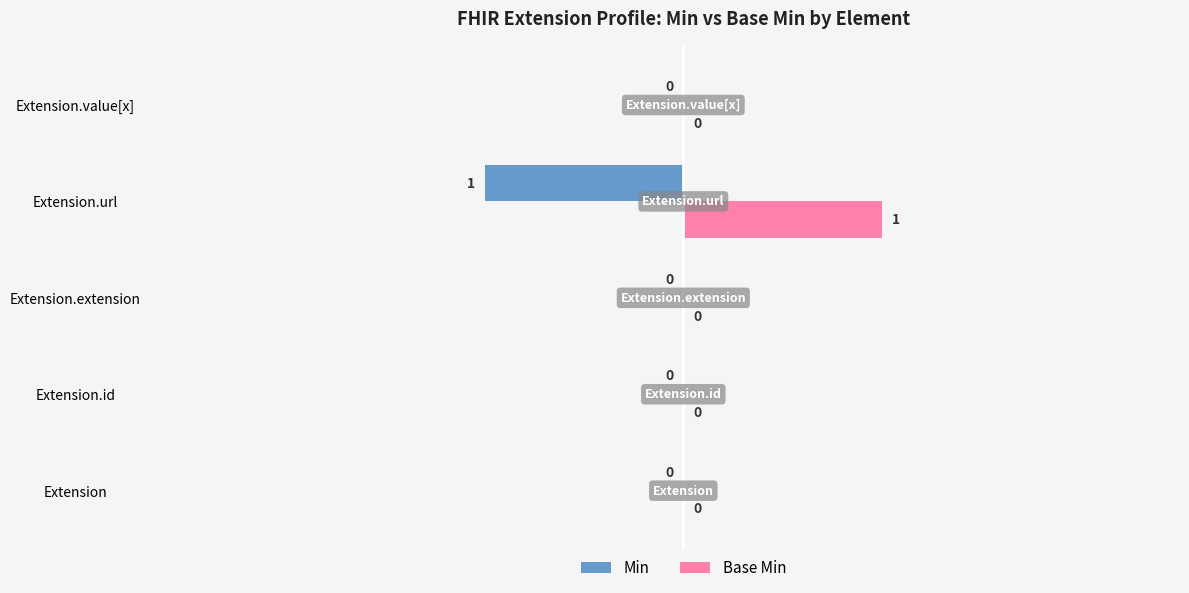

True or false: Base Min has a value of 1 at Extension.url.

True